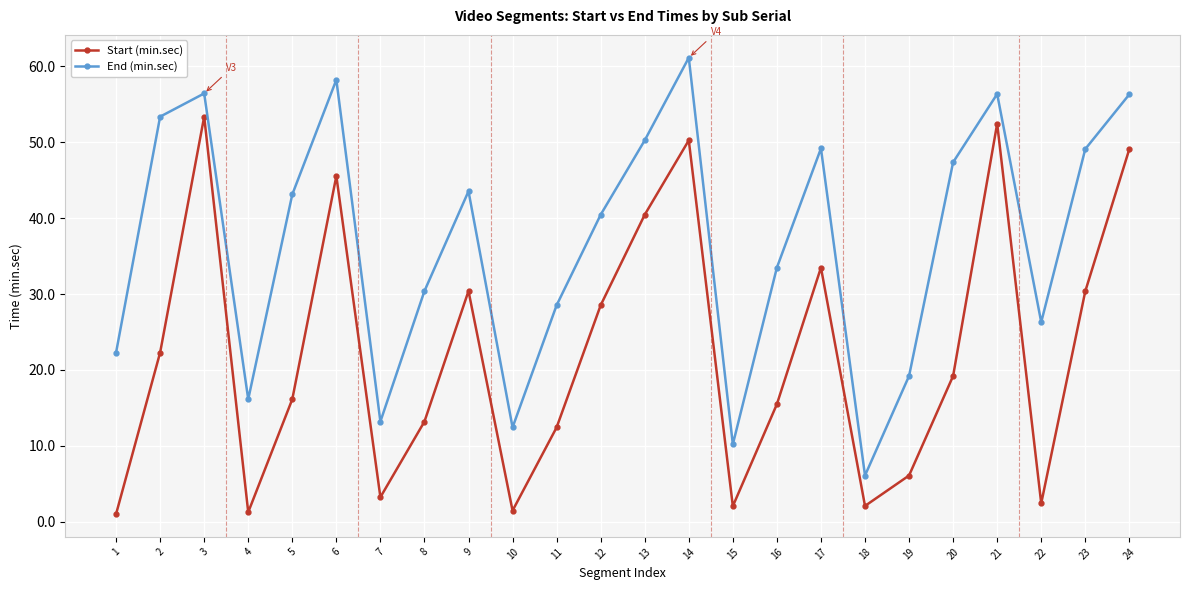

Is the value of Start (min.sec) at 11 greater than the value of End (min.sec) at 1?

No